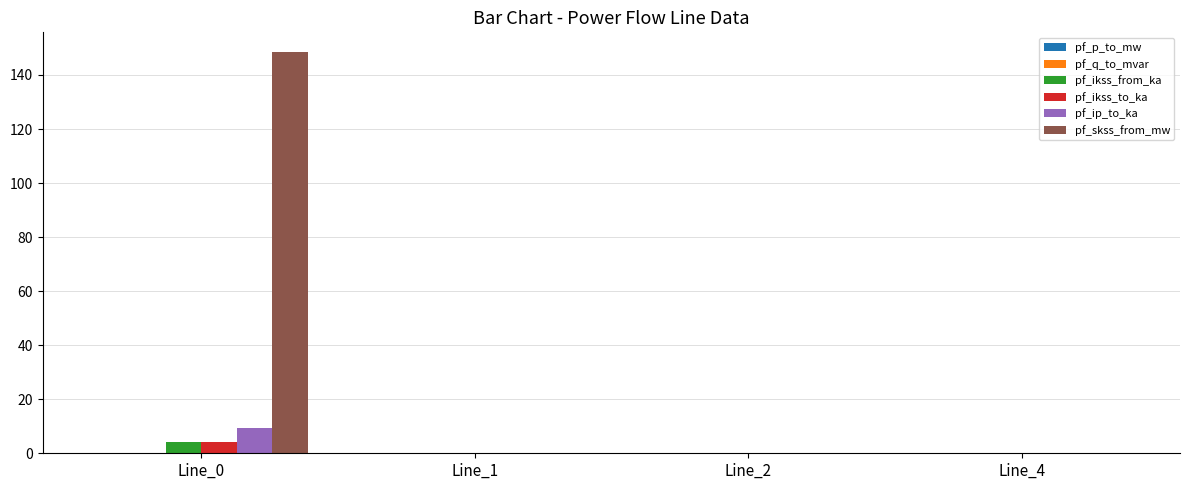

Is the value of pf_skss_from_mw at Line_1 greater than the value of pf_ikss_from_ka at Line_0?

No